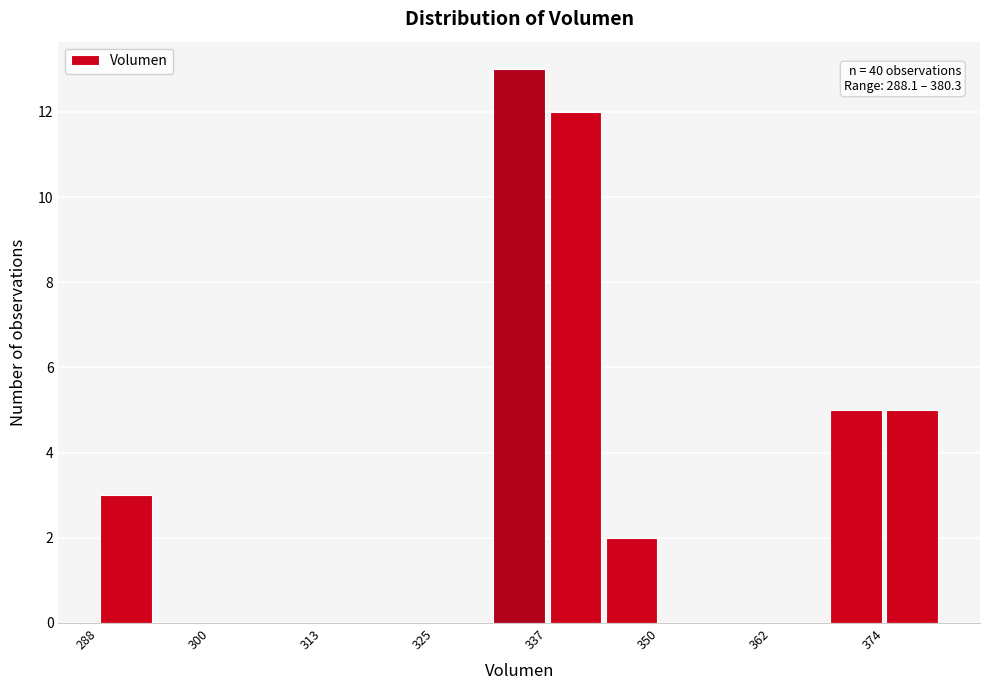

Around what value on the x-axis is the tallest bar? Give the approximate position of its centre, as read against the axis.

334